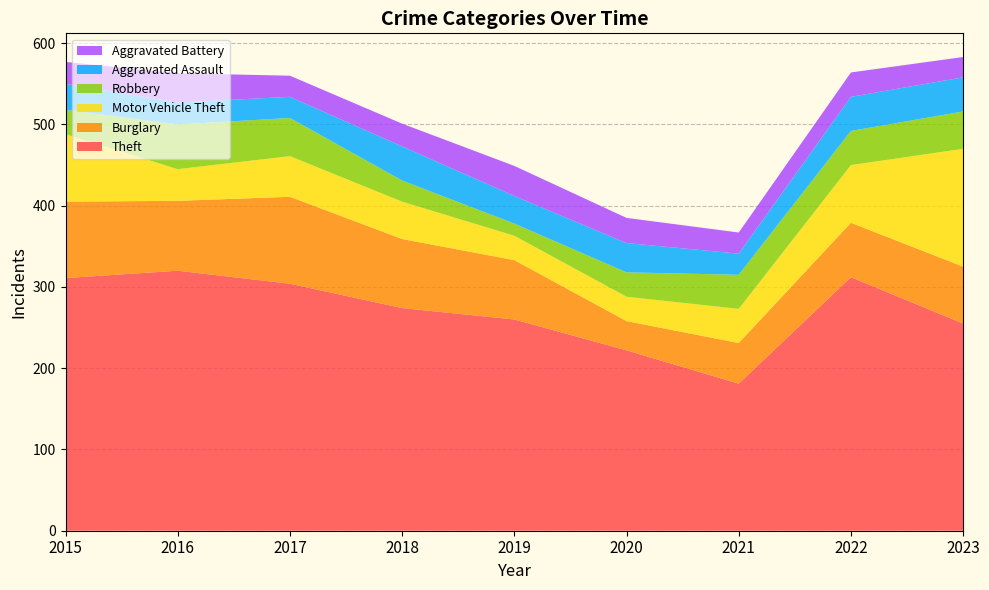

Reading left to right, list all the values displayed in this chart.

Theft: 311	320	304	274	260	222	181	312	255
Burglary: 94	86	107	85	73	36	50	67	70
Motor Vehicle Theft: 83	39	50	46	30	30	42	71	145
Robbery: 30	55	47	26	15	30	42	42	46
Aggravated Assault: 32	27	26	42	34	36	26	42	42
Aggravated Battery: 27	36	26	28	37	31	26	30	25